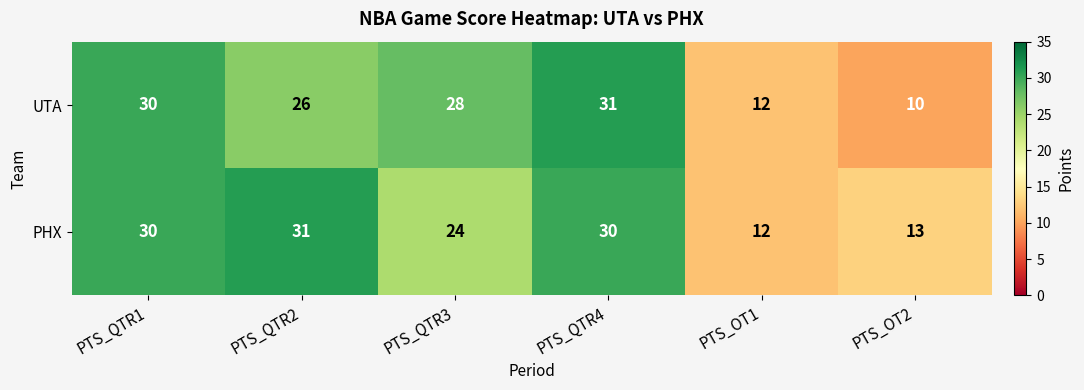

The value of UTA at PTS_QTR1 is 52. True or false?

False